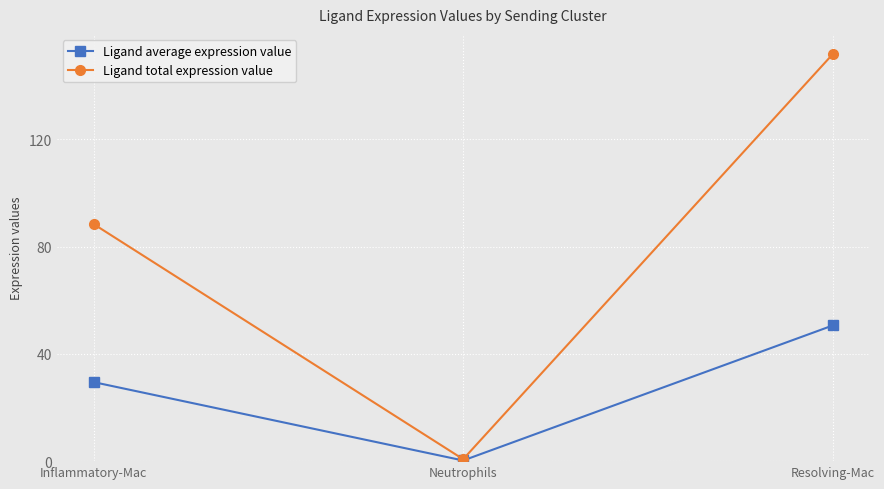

What are all the series names shown in the legend?

Ligand average expression value, Ligand total expression value